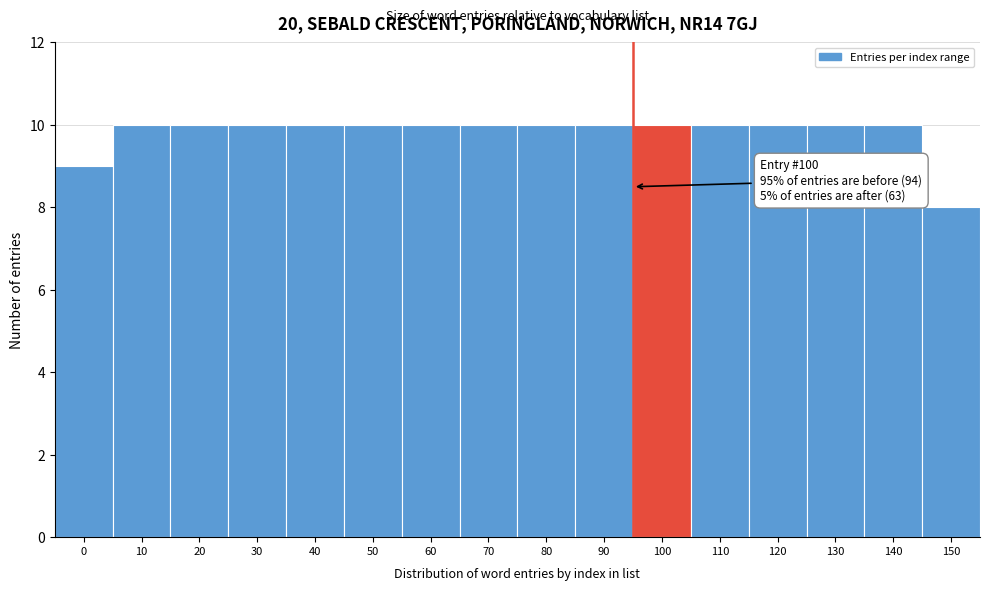

Reading left to right, transcribe all the data shown in this chart.

0=9	10=10	20=10	30=10	40=10	50=10	60=10	70=10	80=10	90=10	100=10	110=10	120=10	130=10	140=10	150=8